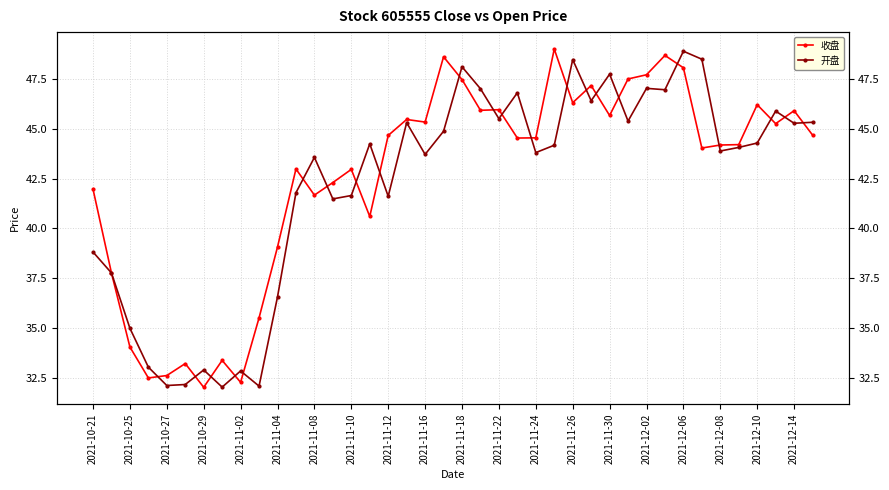

What is the difference between the 收盘 values at 27 and 35?

3.0